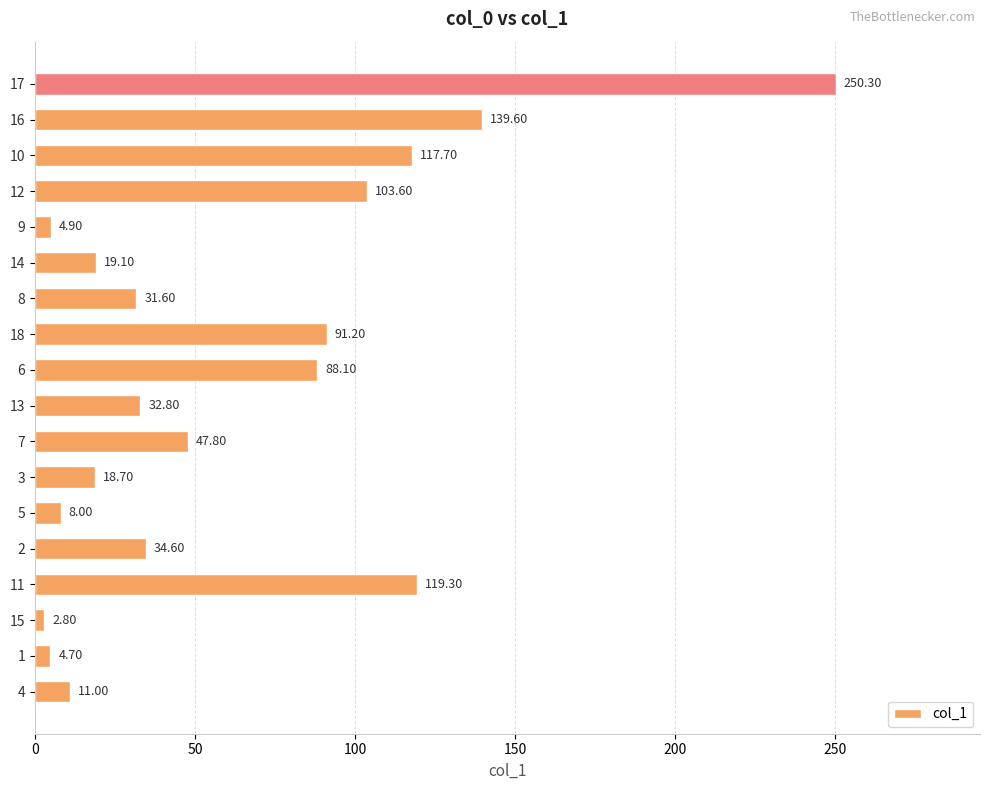

How many data points are less than 34?

9